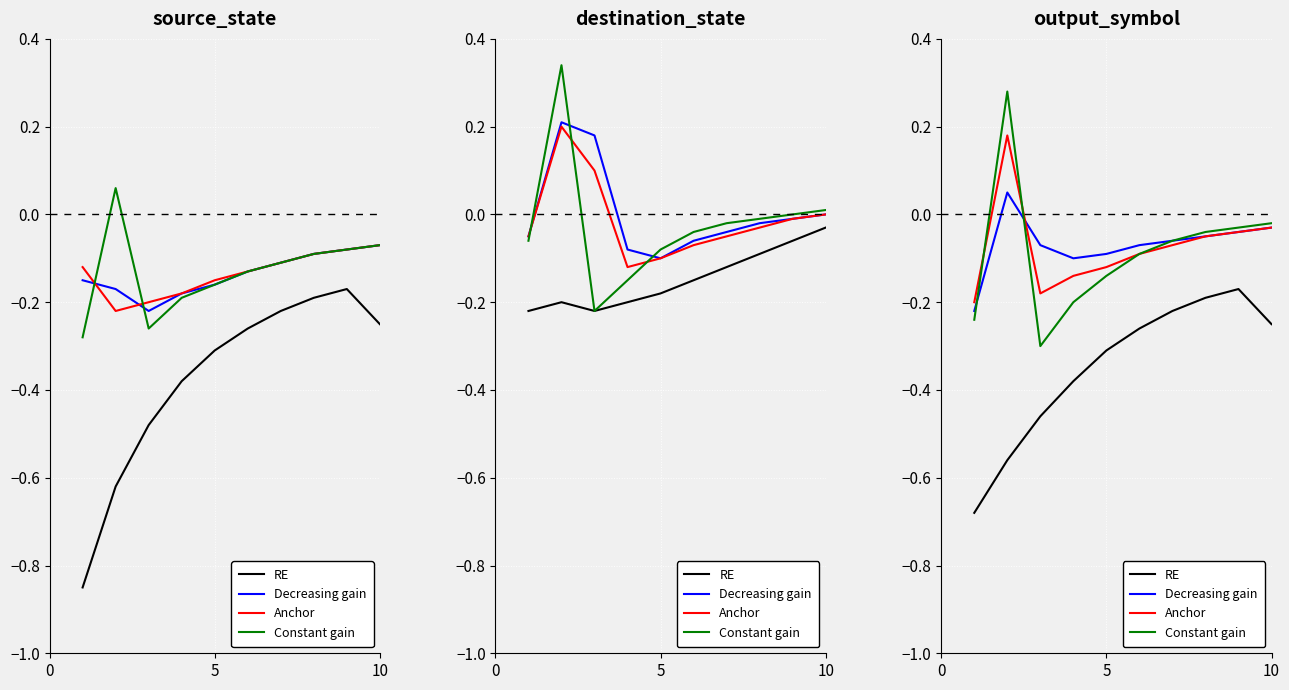

What is the highest value of the Anchor series?

0.2